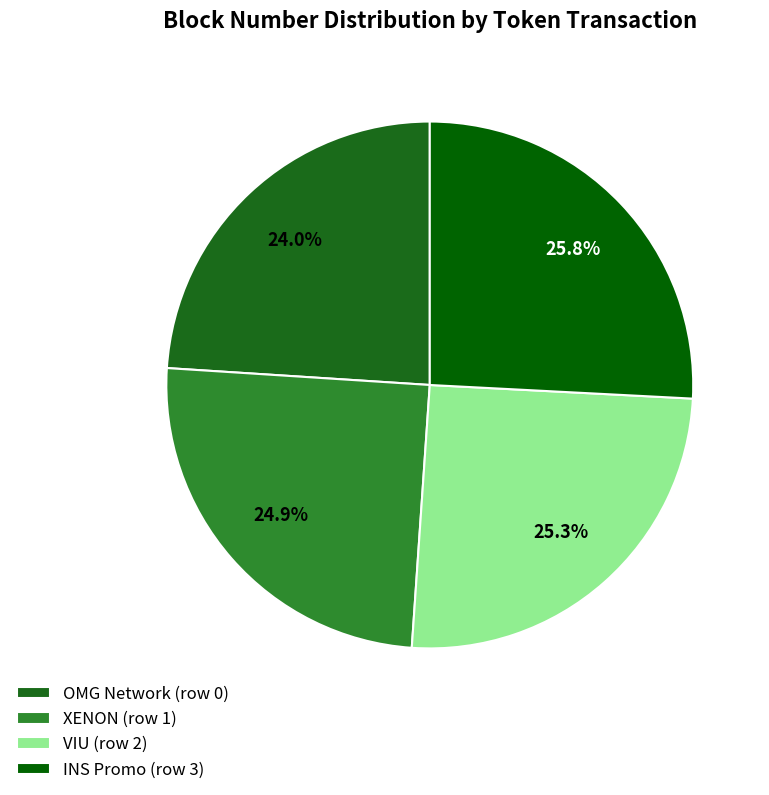

To the nearest percent, what is the difference between the largest and smallest slice percentages?

2%